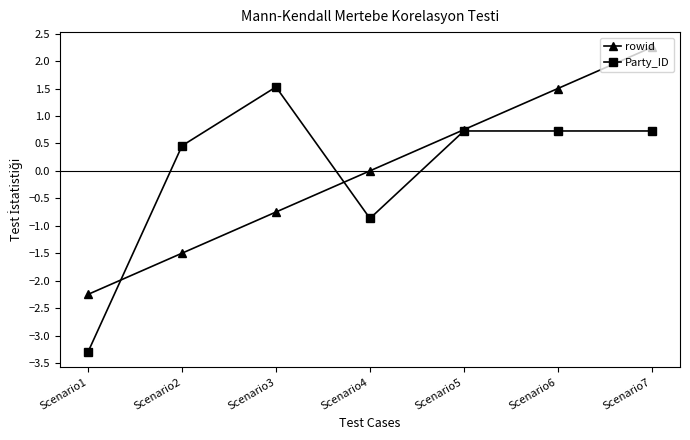

How many lines are shown in the chart?

2